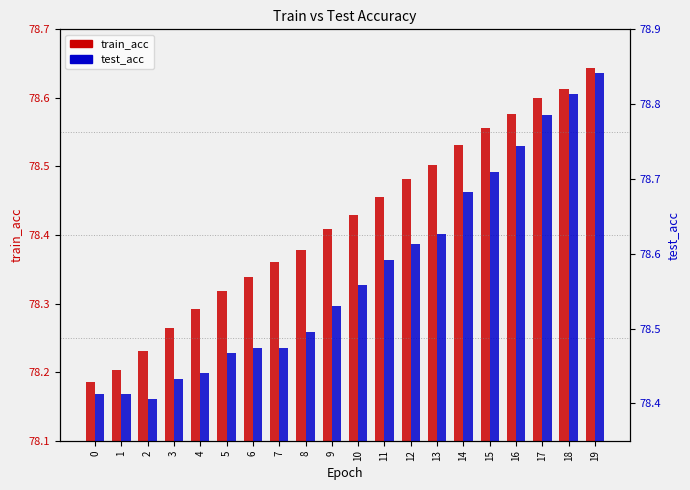

What is the sum of the train_acc values at 14 and 1?

156.7